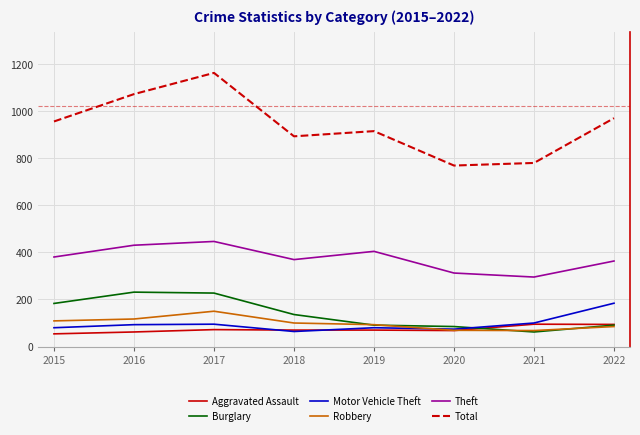

True or false: Burglary and Total cross at least once.

False